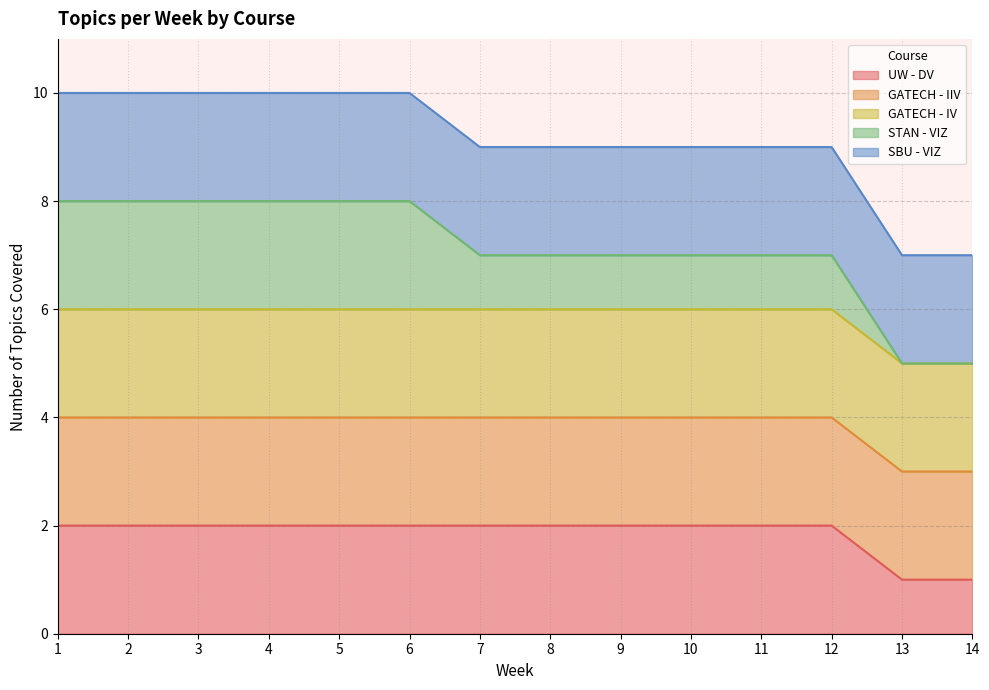

True or false: SBU - VIZ and GATECH - IIV intersect in this chart.

False